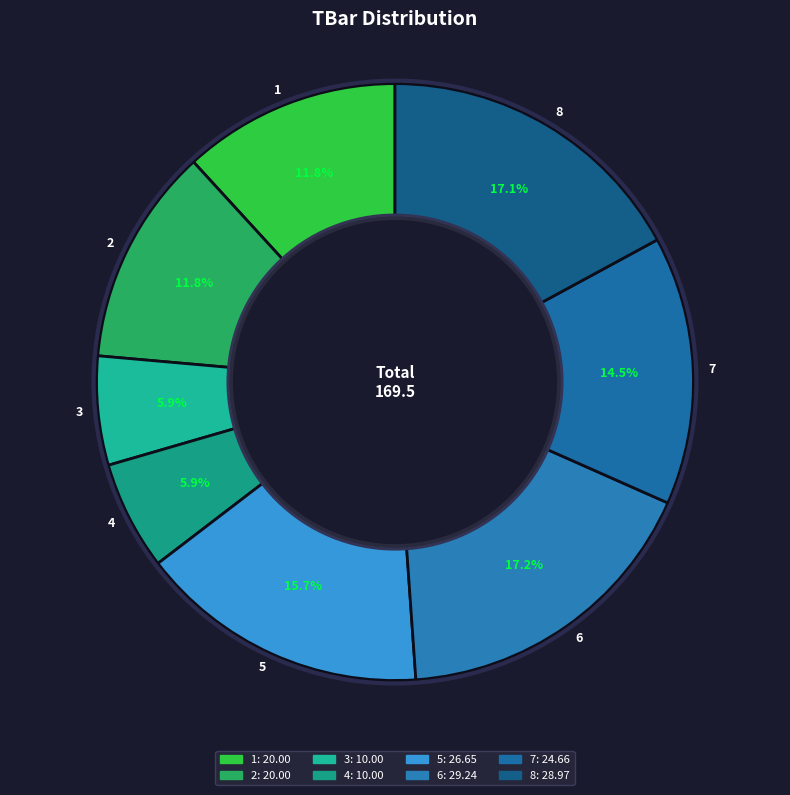

Is the sum of 5 and 2 greater than half?

No